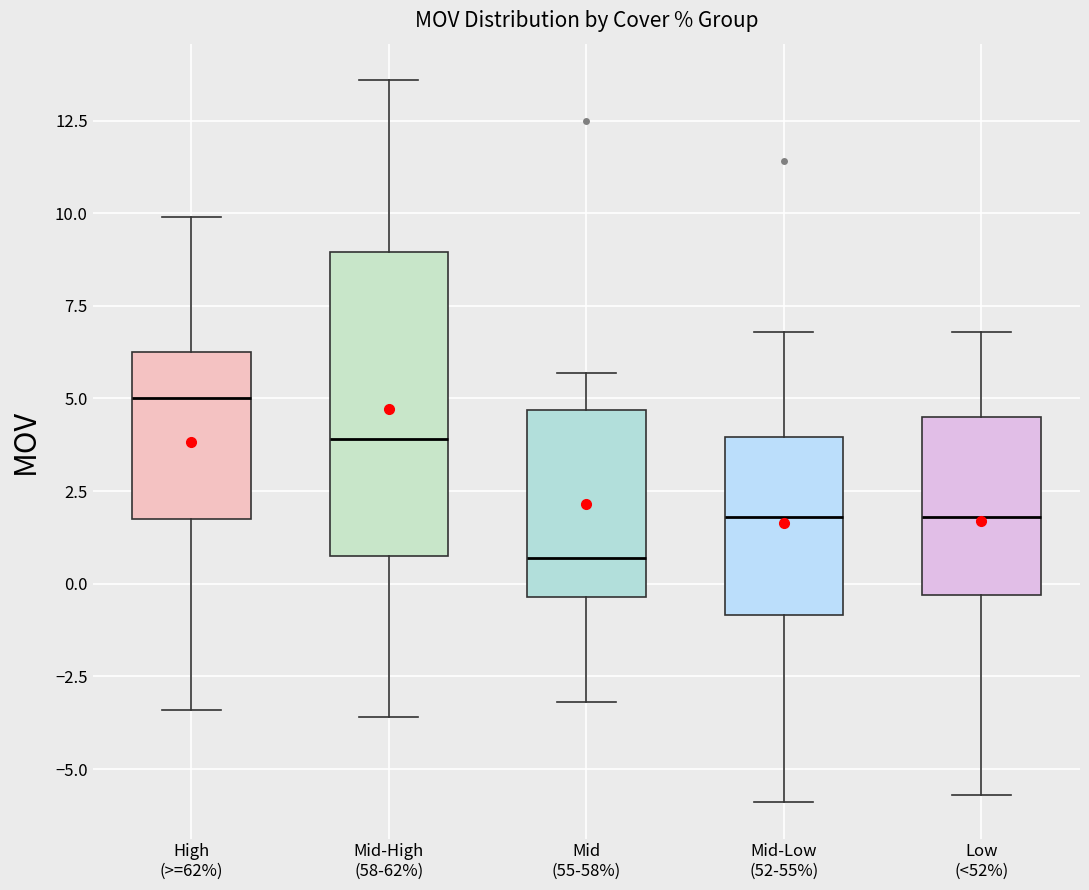

Reading left to right, transcribe this box plot: for each box, give where its median line is, the range the box spans, and where its two whiskers end, as read against the y-axis. The values are not printed on the chart, so give them approximately, as read against the axis.

High (>=62%): median 5.0, box 2.0 to 6.5, whiskers -3.5 to 10.0
Mid-High (58-62%): median 4.0, box 1.0 to 9.0, whiskers -3.5 to 13.5
Mid (55-58%): median 0.5, box -0.5 to 4.5, whiskers -3.0 to 5.5
Mid-Low (52-55%): median 2.0, box -1.0 to 4.0, whiskers -6.0 to 7.0
Low (<52%): median 2.0, box -0.5 to 4.5, whiskers -5.5 to 7.0